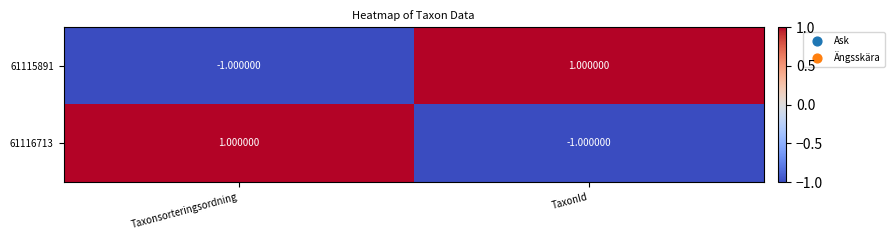

At Taxonsorteringsordning, list the series in order from largest to smallest.

61116713, 61115891